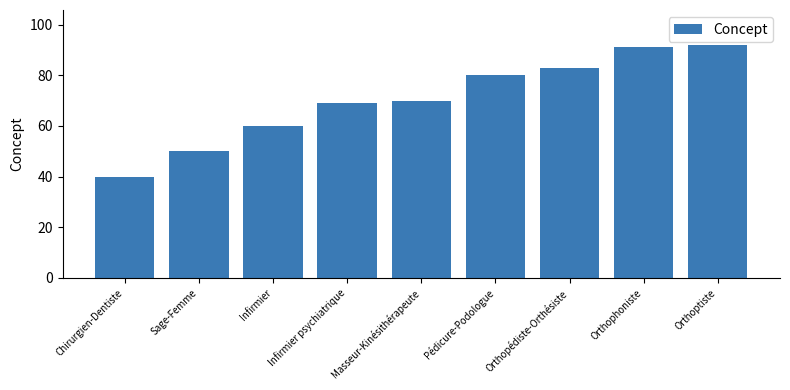

Between Pédicure-Podologue and Sage-Femme, which is larger?

Pédicure-Podologue